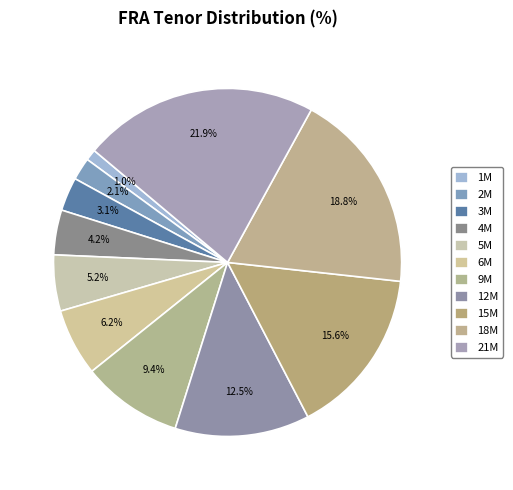

What is the total percentage of 12M and 2M?

14.6%